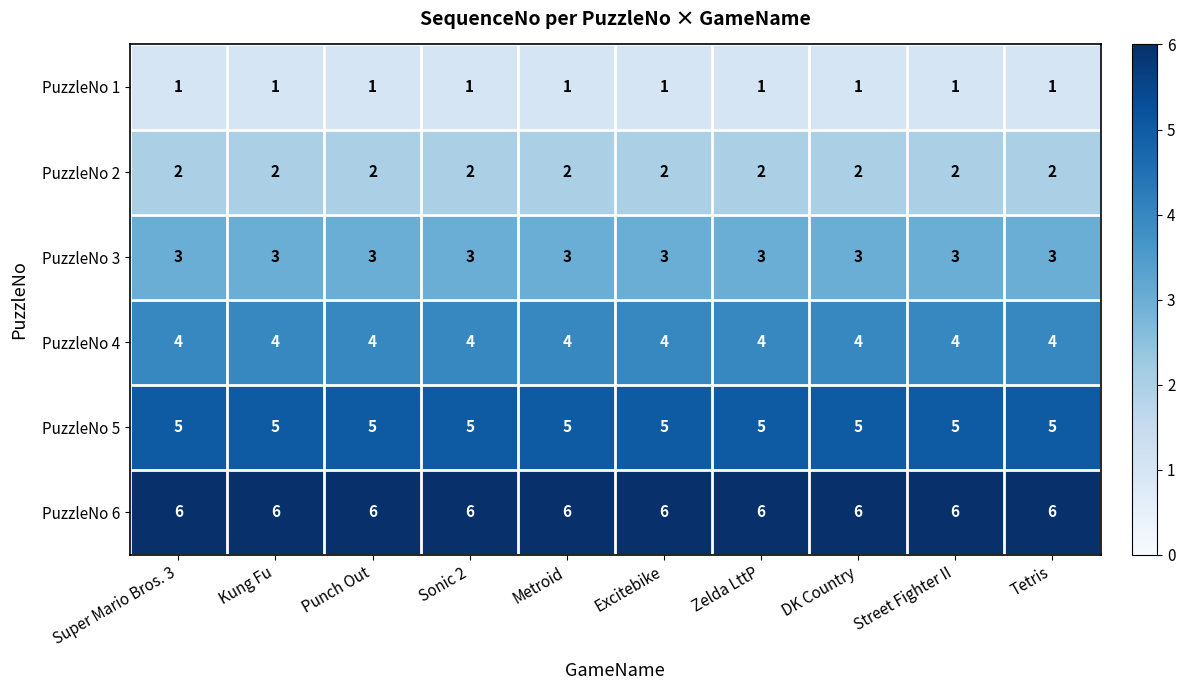

Rank the series by their maximum value, from lowest to highest.

PuzzleNo 1, PuzzleNo 2, PuzzleNo 3, PuzzleNo 4, PuzzleNo 5, PuzzleNo 6